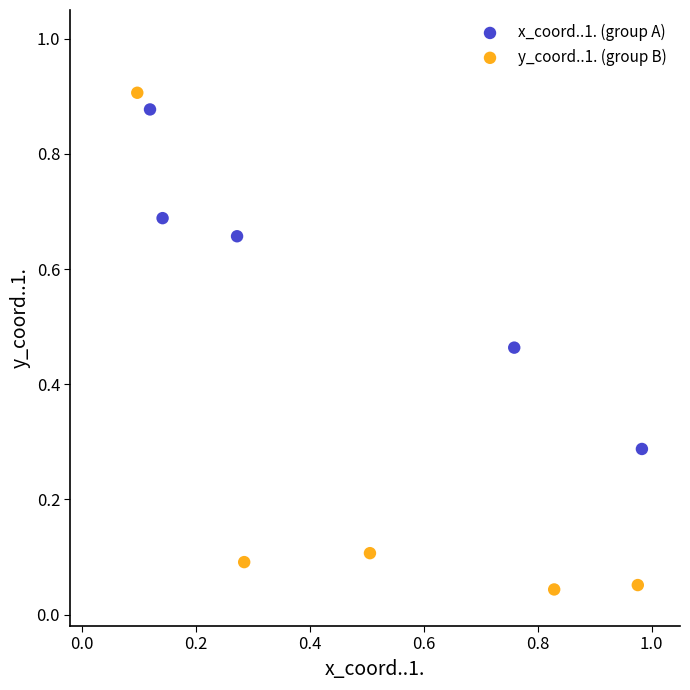

Which series reaches the maximum Y coordinate?

y_coord..1. (group B)